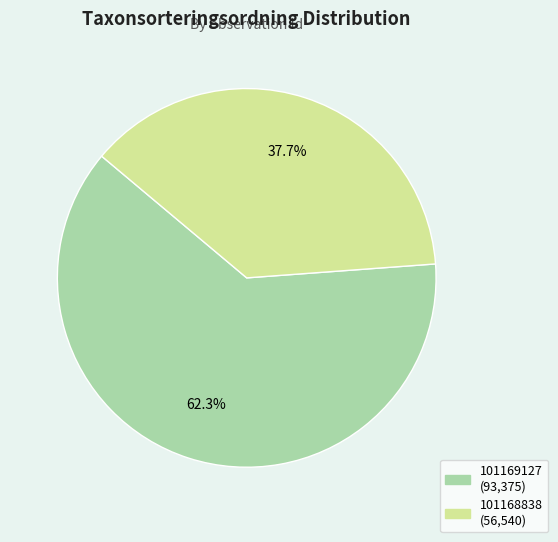

How much of the chart is everything except 101168838?

62.3%